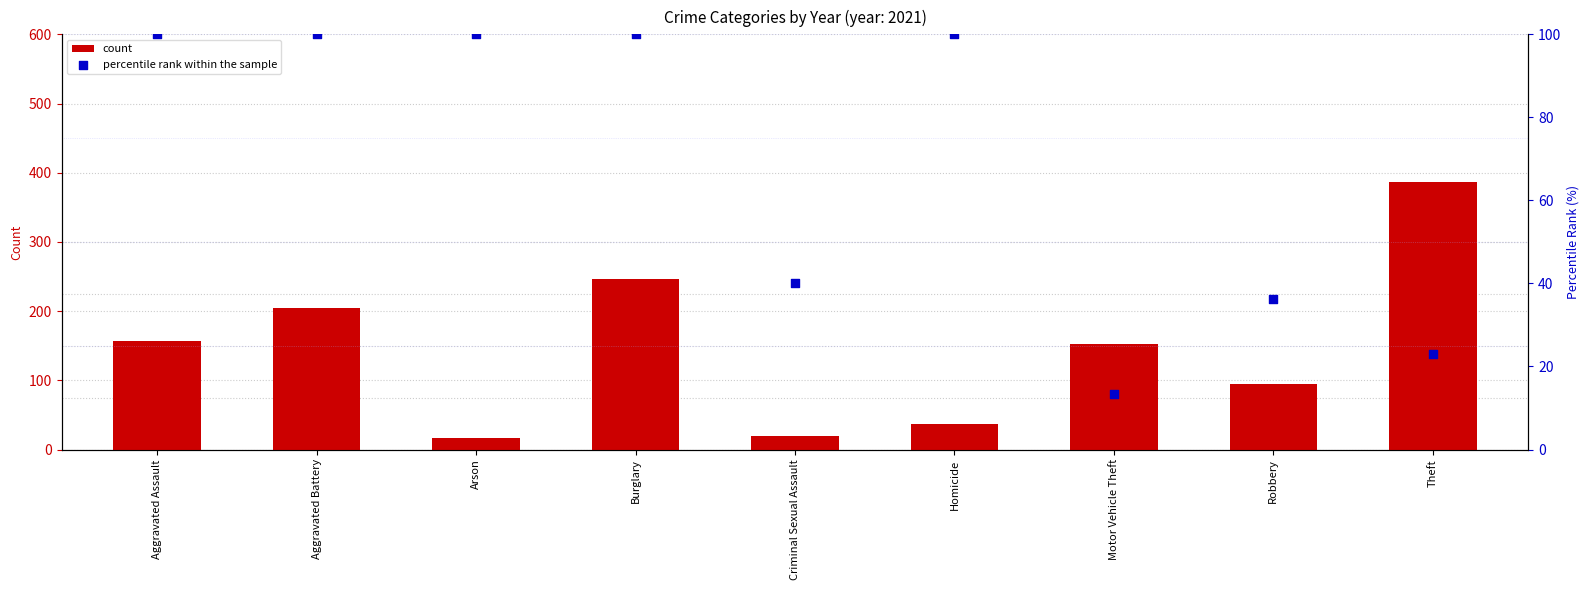

Which series contains the lowest Y value?

percentile rank within the sample